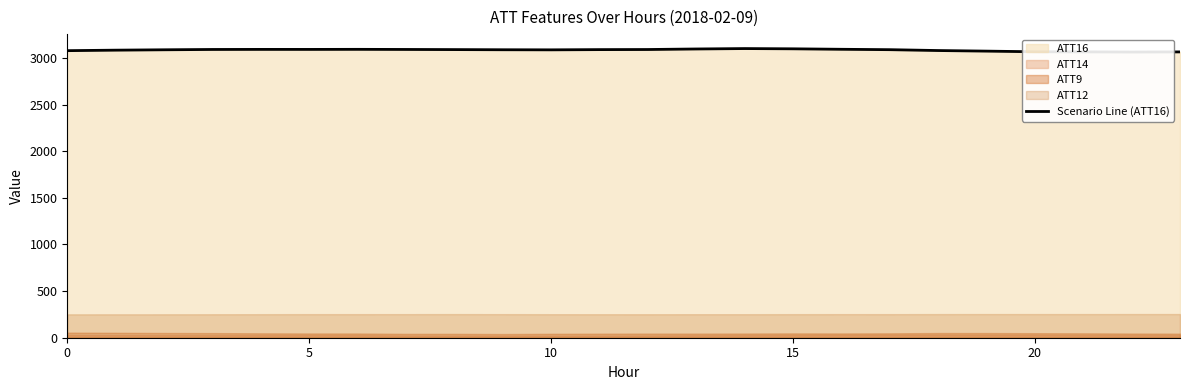

What is the label of the 23rd point from the left?

22